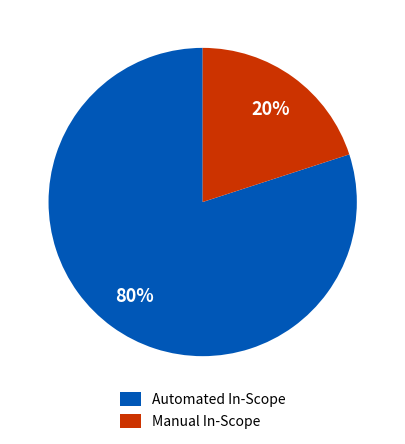

Does any single category account for the majority?

Yes